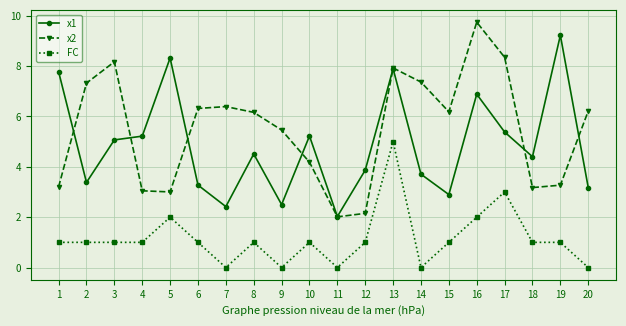

List the series in order of their peak value, lowest first.

FC, x1, x2